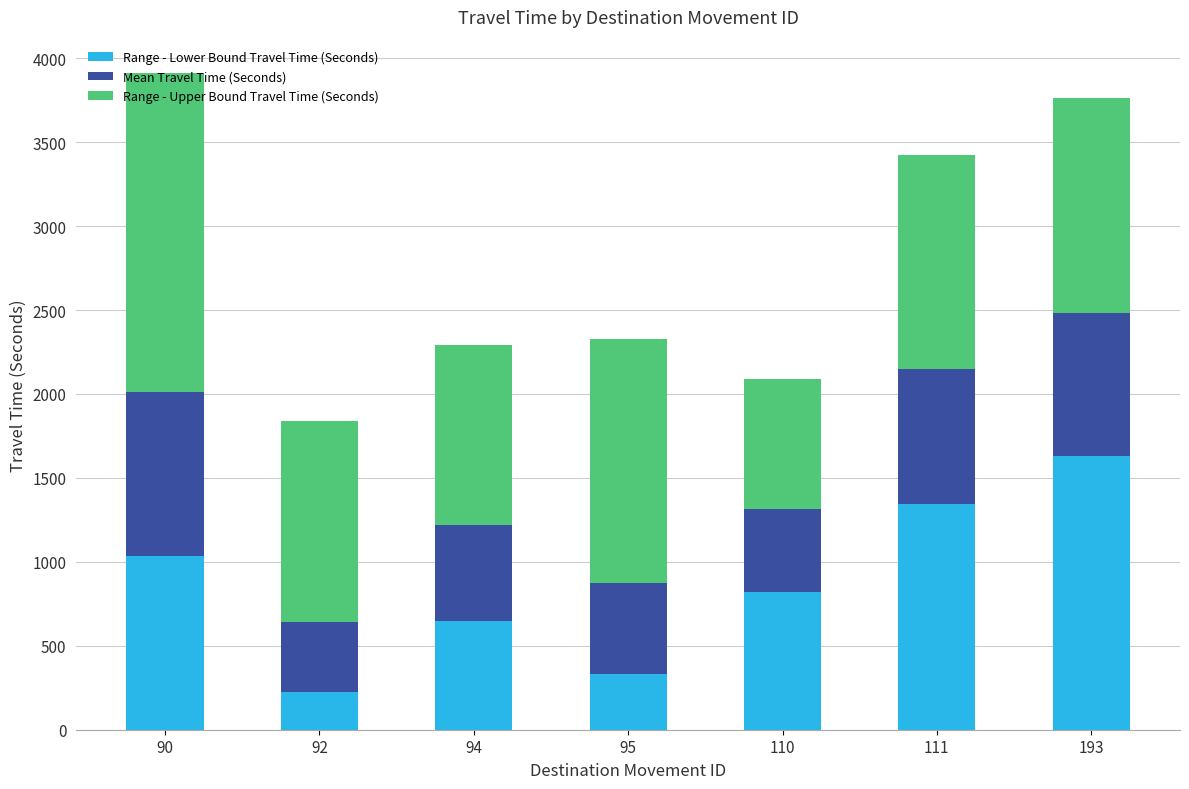

How many values in the Range - Lower Bound Travel Time (Seconds) series are below 823?

3